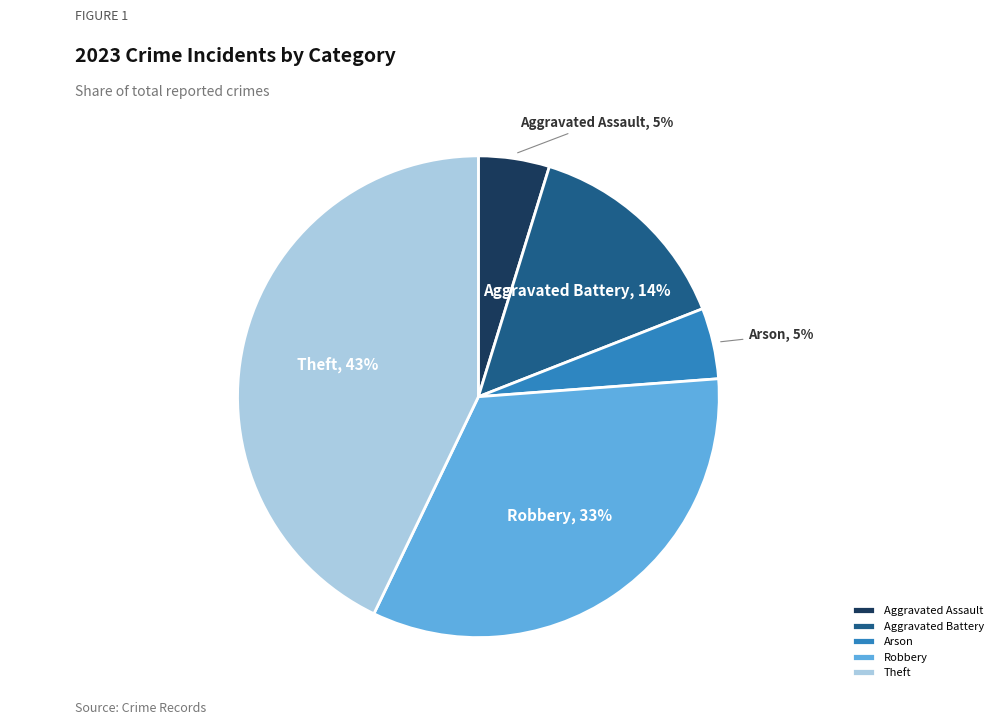

Which has a higher value, Aggravated Battery or Theft?

Theft